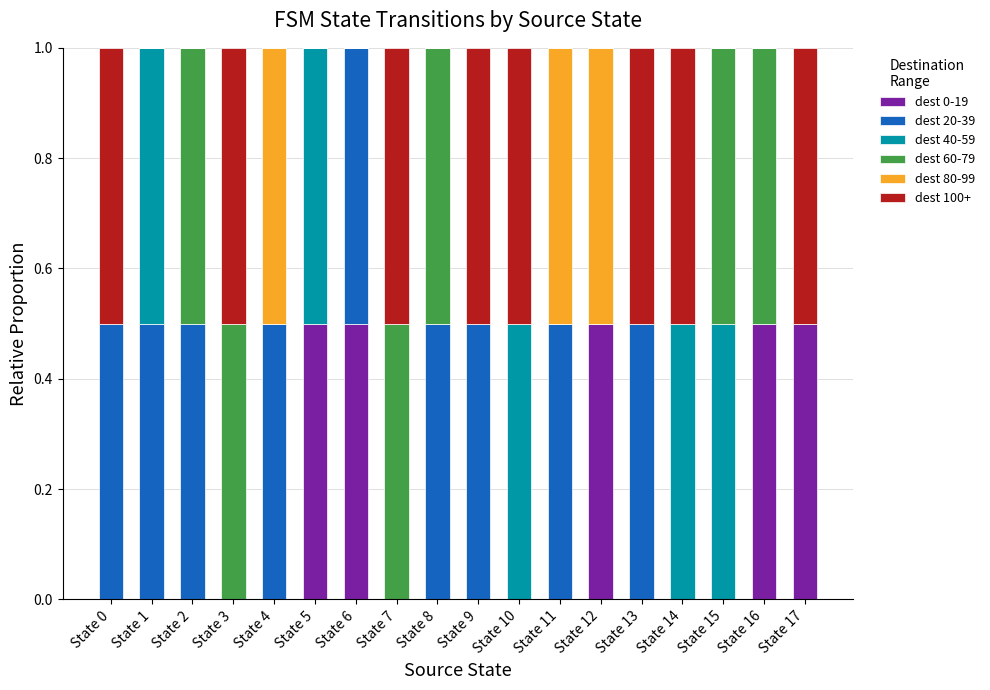

Is it true that dest 0-19 equals 0.5 at State 6?

True